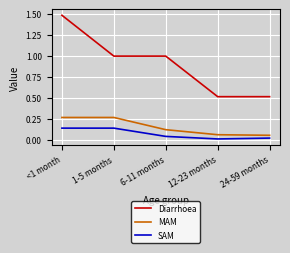

True or false: Diarrhoea and SAM cross at least once.

False